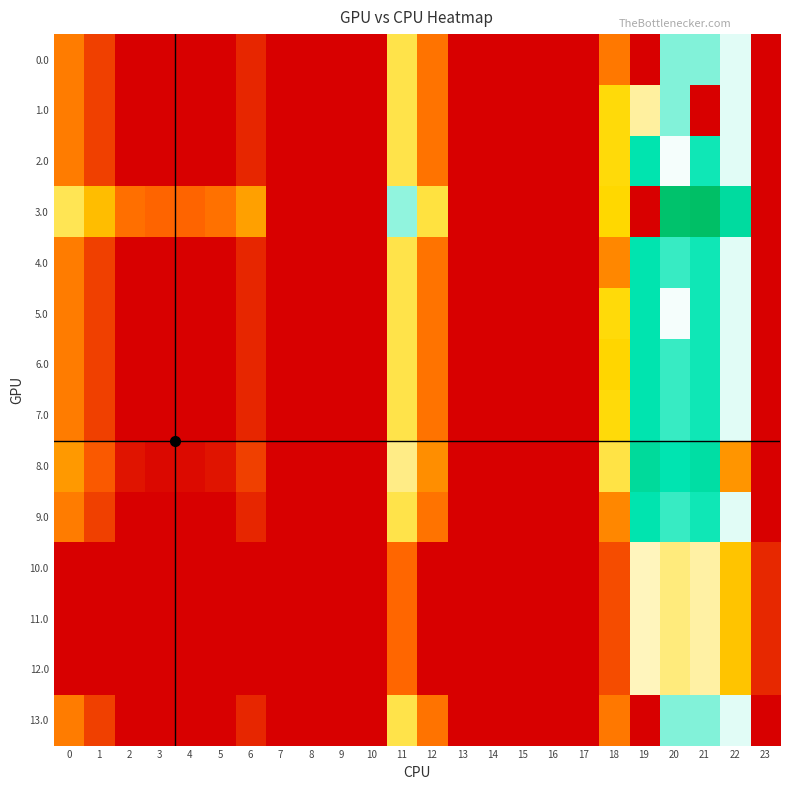

Reading left to right, list all the values displayed in this chart.

row_0: 0=69.0	1=36.5	2=0.0	3=0.0	4=0.0	5=0.0	6=22.0	7=0.0	8=0.0	9=0.0	10=0.0	11=131.3	12=64.2	13=0.0	14=0.0	15=0.0	16=0.0	17=0.0	18=67.2	19=0.0	20=200.0	21=200.0	22=179.3	23=0.0
row_1: 0=69.0	1=36.5	2=0.0	3=0.0	4=0.0	5=0.0	6=22.0	7=0.0	8=0.0	9=0.0	10=0.0	11=131.3	12=64.2	13=0.0	14=0.0	15=0.0	16=0.0	17=0.0	18=116.6	19=150.6	20=200.0	21=0.0	22=179.3	23=0.0
row_2: 0=69.0	1=36.5	2=0.0	3=0.0	4=0.0	5=0.0	6=22.0	7=0.0	8=0.0	9=0.0	10=0.0	11=131.3	12=64.2	13=0.0	14=0.0	15=0.0	16=0.0	17=0.0	18=116.6	19=231.5	20=174.9	21=225.4	22=179.3	23=0.0
row_3: 0=134.0	1=101.5	2=62.3	3=56.4	4=56.9	5=62.8	6=87.0	7=0.0	8=0.0	9=0.0	10=0.0	11=196.3	12=129.2	13=0.0	14=0.0	15=0.0	16=0.0	17=0.0	18=114.5	19=0.0	20=281.9	21=287.0	22=244.3	23=0.0
row_4: 0=69.0	1=36.5	2=0.0	3=0.0	4=0.0	5=0.0	6=22.0	7=0.0	8=0.0	9=0.0	10=0.0	11=131.3	12=64.2	13=0.0	14=0.0	15=0.0	16=0.0	17=0.0	18=74.6	19=231.5	20=216.9	21=225.4	22=179.3	23=0.0
row_5: 0=69.0	1=36.5	2=0.0	3=0.0	4=0.0	5=0.0	6=22.0	7=0.0	8=0.0	9=0.0	10=0.0	11=131.3	12=64.2	13=0.0	14=0.0	15=0.0	16=0.0	17=0.0	18=116.6	19=231.5	20=174.9	21=225.4	22=179.3	23=0.0
row_6: 0=69.0	1=36.5	2=0.0	3=0.0	4=0.0	5=0.0	6=22.0	7=0.0	8=0.0	9=0.0	10=0.0	11=131.3	12=64.2	13=0.0	14=0.0	15=0.0	16=0.0	17=0.0	18=113.4	19=231.5	20=216.9	21=225.4	22=179.3	23=0.0
row_7: 0=69.0	1=36.5	2=0.0	3=0.0	4=0.0	5=0.0	6=22.0	7=0.0	8=0.0	9=0.0	10=0.0	11=131.3	12=64.2	13=0.0	14=0.0	15=0.0	16=0.0	17=0.0	18=116.6	19=231.5	20=216.9	21=225.4	22=179.3	23=0.0
row_8: 0=83.0	1=50.5	2=11.3	3=5.4	4=5.9	5=11.8	6=36.0	7=0.0	8=0.0	9=0.0	10=0.0	11=145.3	12=78.2	13=0.0	14=0.0	15=0.0	16=0.0	17=0.0	18=130.6	19=245.5	20=230.9	21=239.4	22=81.3	23=0.0
row_9: 0=69.0	1=36.5	2=0.0	3=0.0	4=0.0	5=0.0	6=22.0	7=0.0	8=0.0	9=0.0	10=0.0	11=131.3	12=64.2	13=0.0	14=0.0	15=0.0	16=0.0	17=0.0	18=74.6	19=231.5	20=216.9	21=225.4	22=179.3	23=0.0
row_10: 0=0.0	1=0.0	2=0.0	3=0.0	4=0.0	5=0.0	6=0.0	7=0.0	8=0.0	9=0.0	10=0.0	11=57.3	12=0.0	13=0.0	14=0.0	15=0.0	16=0.0	17=0.0	18=42.6	19=157.5	20=142.9	21=151.4	22=105.3	23=23.4
row_11: 0=0.0	1=0.0	2=0.0	3=0.0	4=0.0	5=0.0	6=0.0	7=0.0	8=0.0	9=0.0	10=0.0	11=57.3	12=0.0	13=0.0	14=0.0	15=0.0	16=0.0	17=0.0	18=42.6	19=157.5	20=142.9	21=151.4	22=105.3	23=23.4
row_12: 0=0.0	1=0.0	2=0.0	3=0.0	4=0.0	5=0.0	6=0.0	7=0.0	8=0.0	9=0.0	10=0.0	11=57.3	12=0.0	13=0.0	14=0.0	15=0.0	16=0.0	17=0.0	18=42.6	19=157.5	20=142.9	21=151.4	22=105.3	23=23.4
row_13: 0=69.0	1=36.5	2=0.0	3=0.0	4=0.0	5=0.0	6=22.0	7=0.0	8=0.0	9=0.0	10=0.0	11=131.3	12=64.2	13=0.0	14=0.0	15=0.0	16=0.0	17=0.0	18=67.2	19=0.0	20=200.0	21=200.0	22=179.3	23=0.0